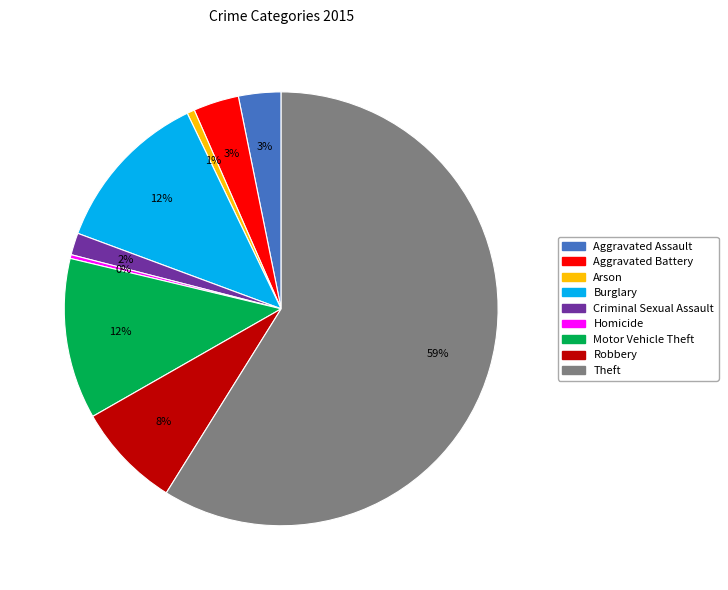

What percentage is the Aggravated Assault slice, to the nearest percent?

3%